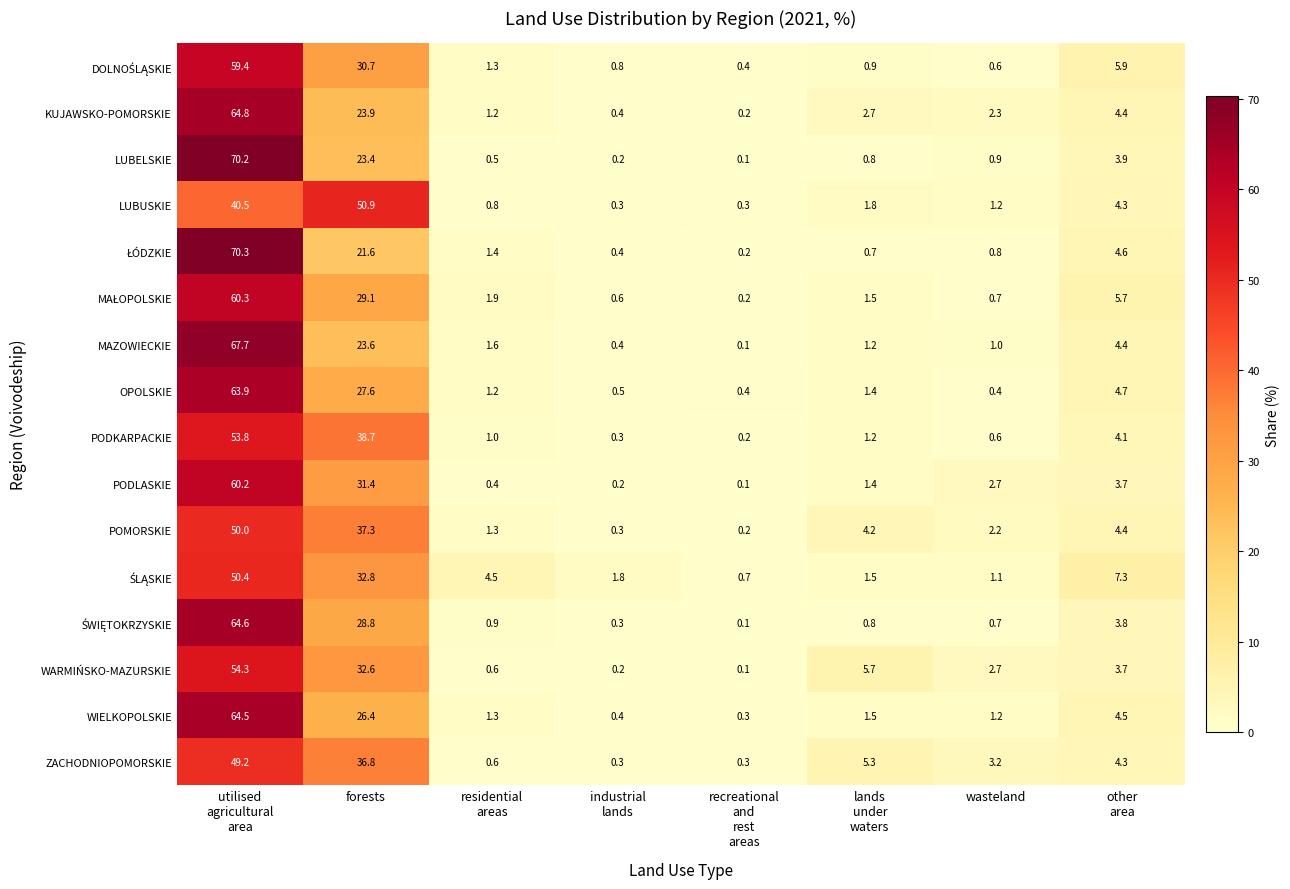

What is the difference between the maximum and minimum values in the ZACHODNIOPOMORSKIE series?

48.9